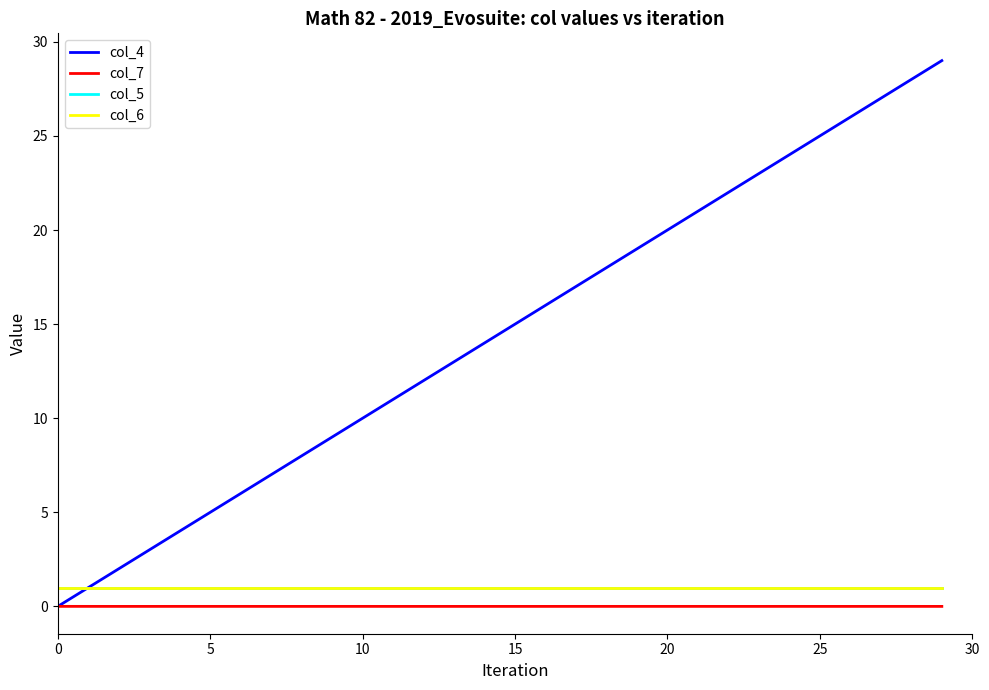

Does the chart have visible grid lines?

No